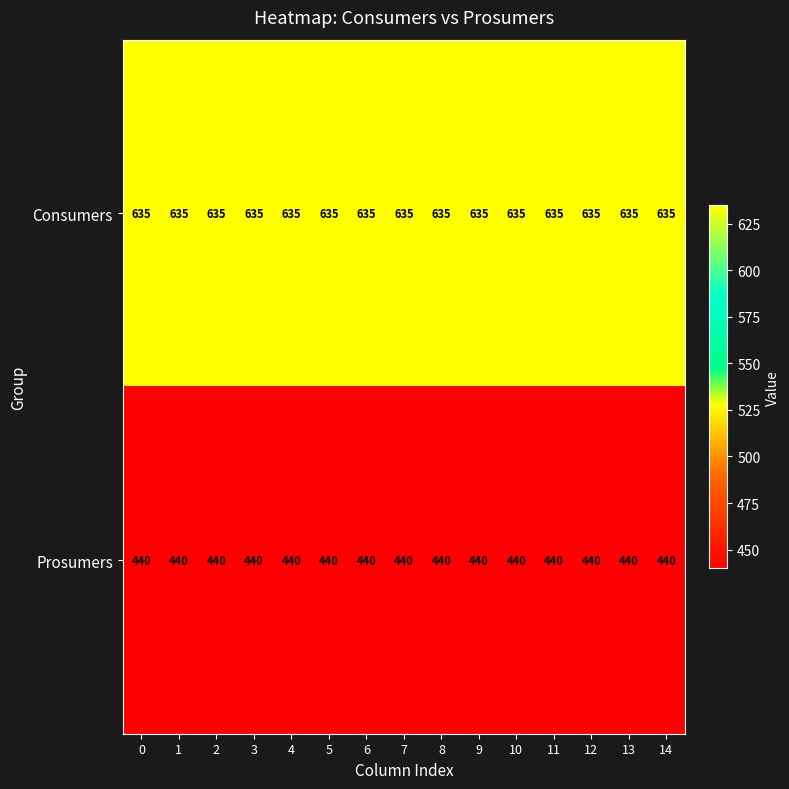

Read the Consumers value at 13.

635